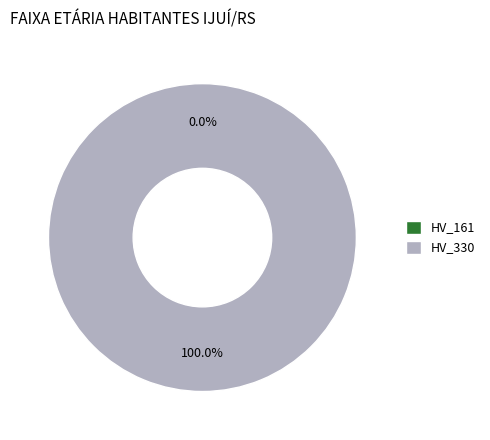

To the nearest percent, what portion does HV_330 represent?

100%